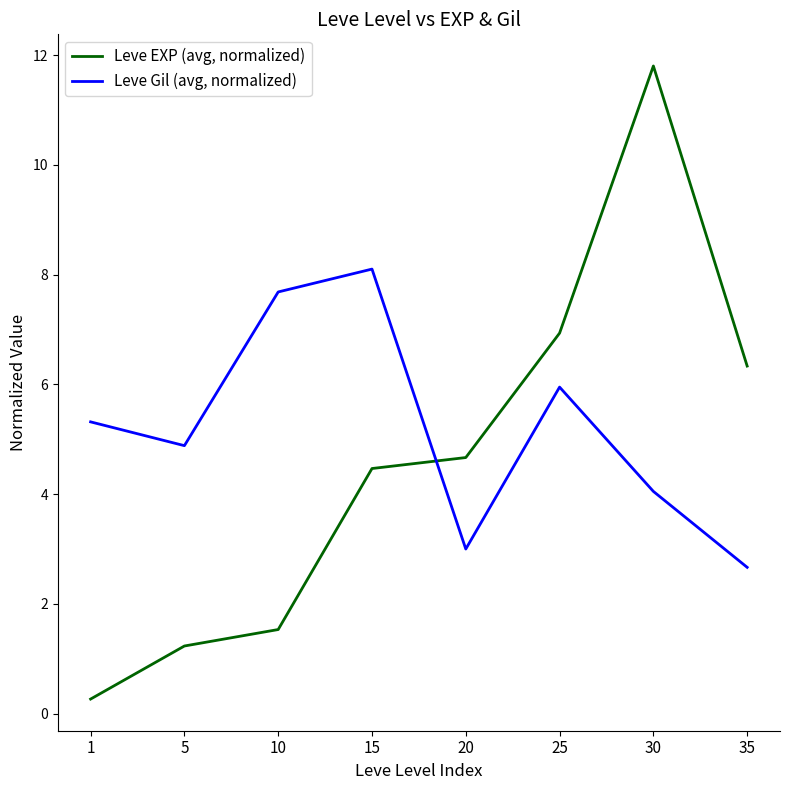

Where is the first local maximum for Leve Gil (avg, normalized)?

15